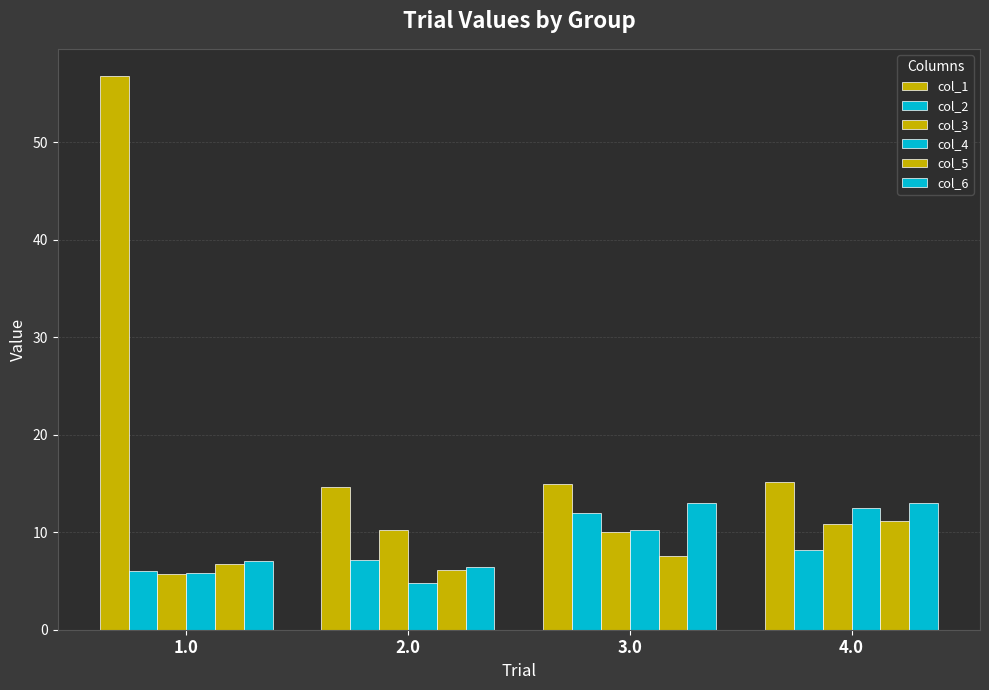

What is the lowest value of the col_1 series?

14.6